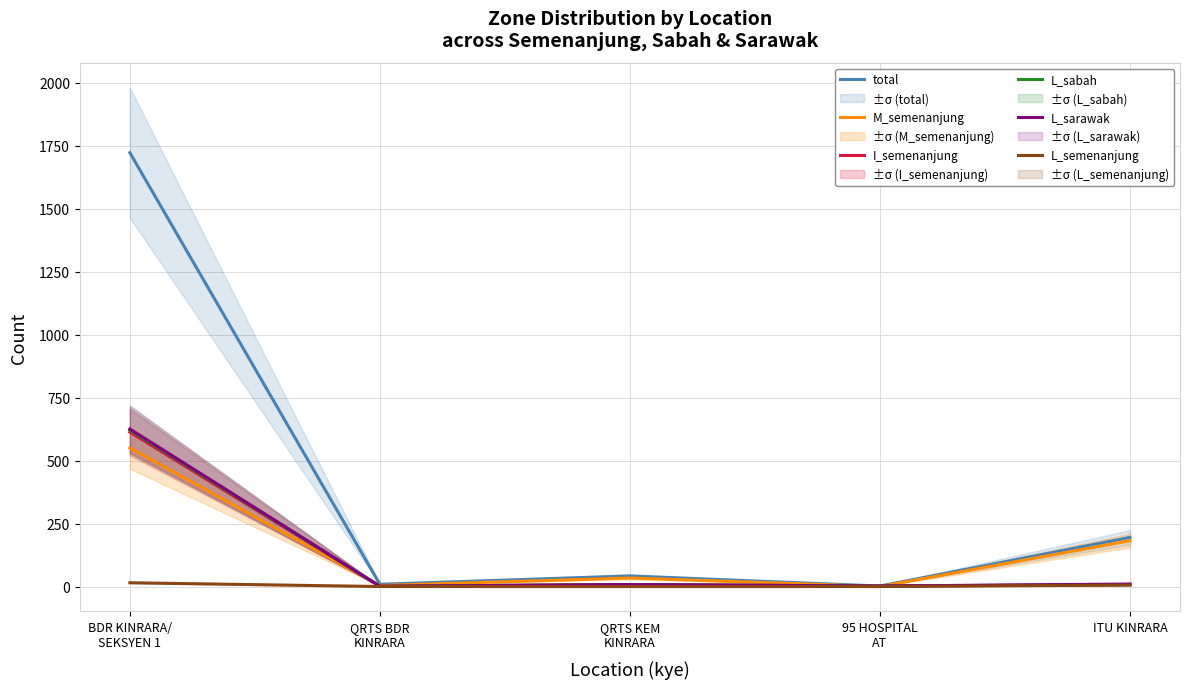

List the series in order of their peak value, lowest first.

L_semenanjung, M_semenanjung, I_semenanjung, L_sabah, L_sarawak, total